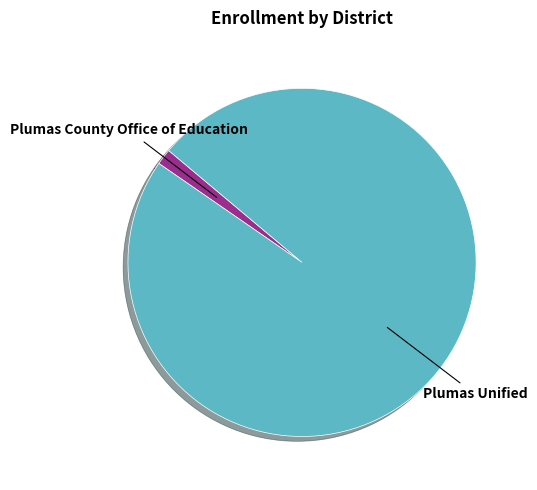

Which slice is the largest?

Plumas Unified